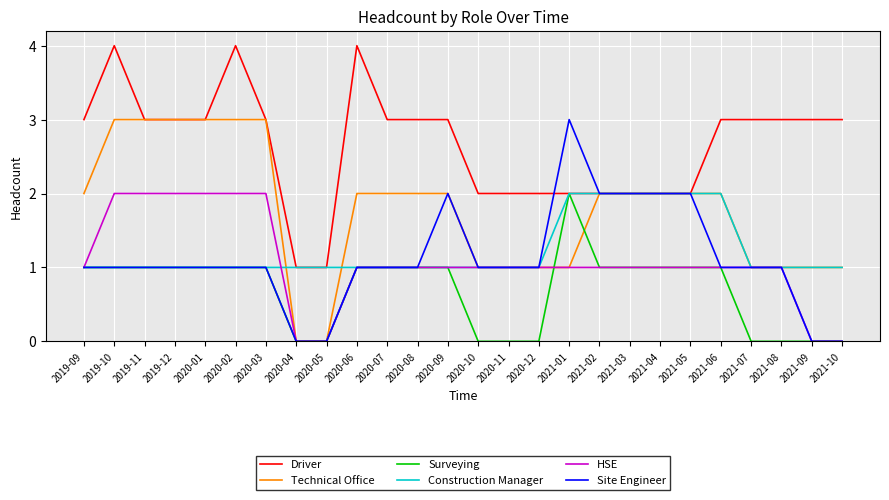

Count the Technical Office values in the range 1 to 2.

18